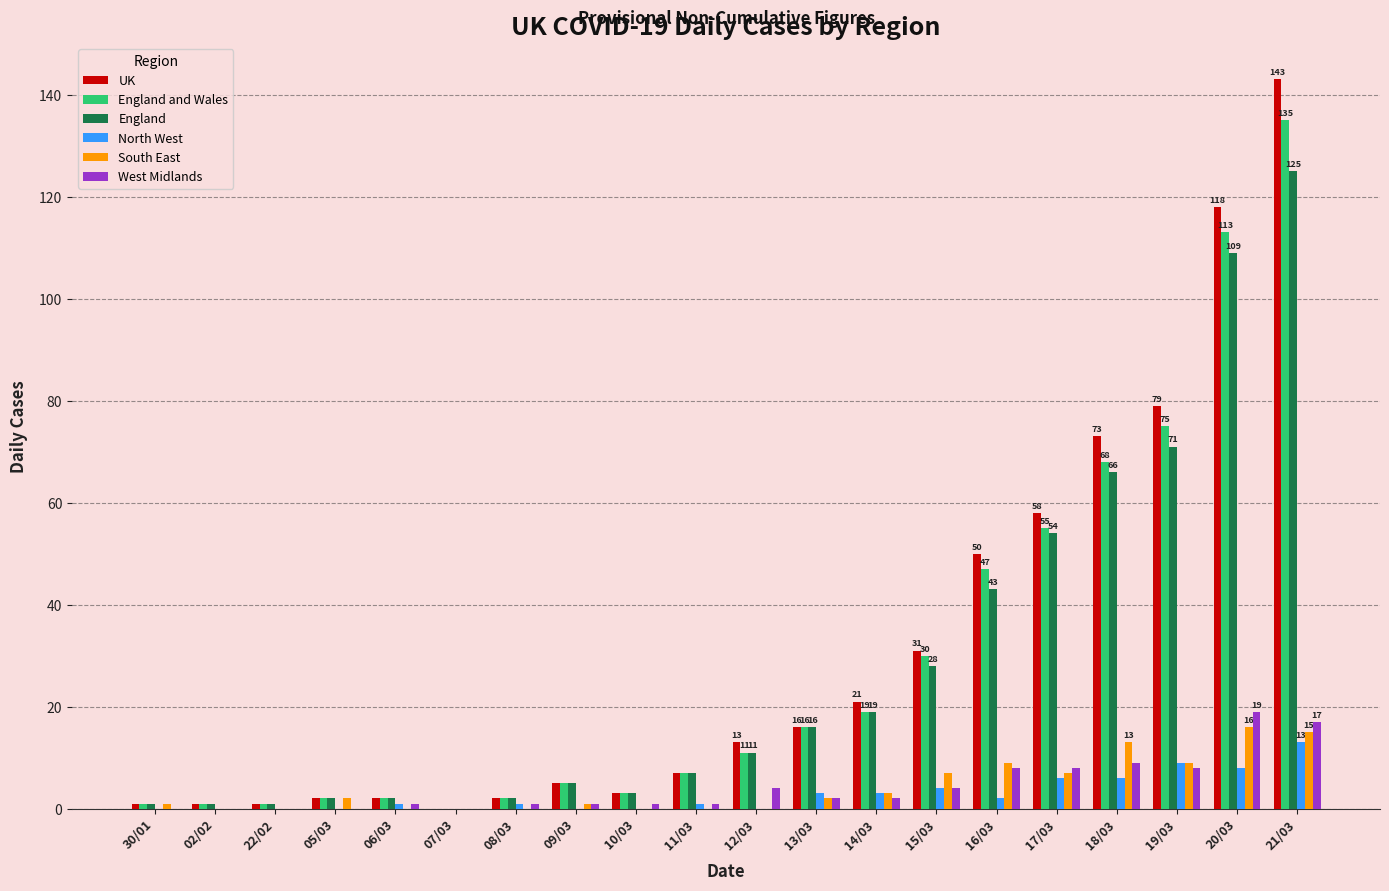

What is the sum of all England values?

566